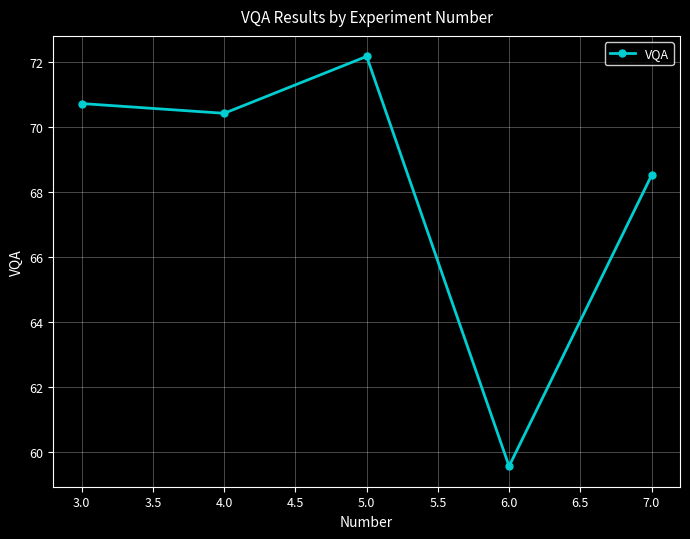

Read the value at 4.0.

70.4